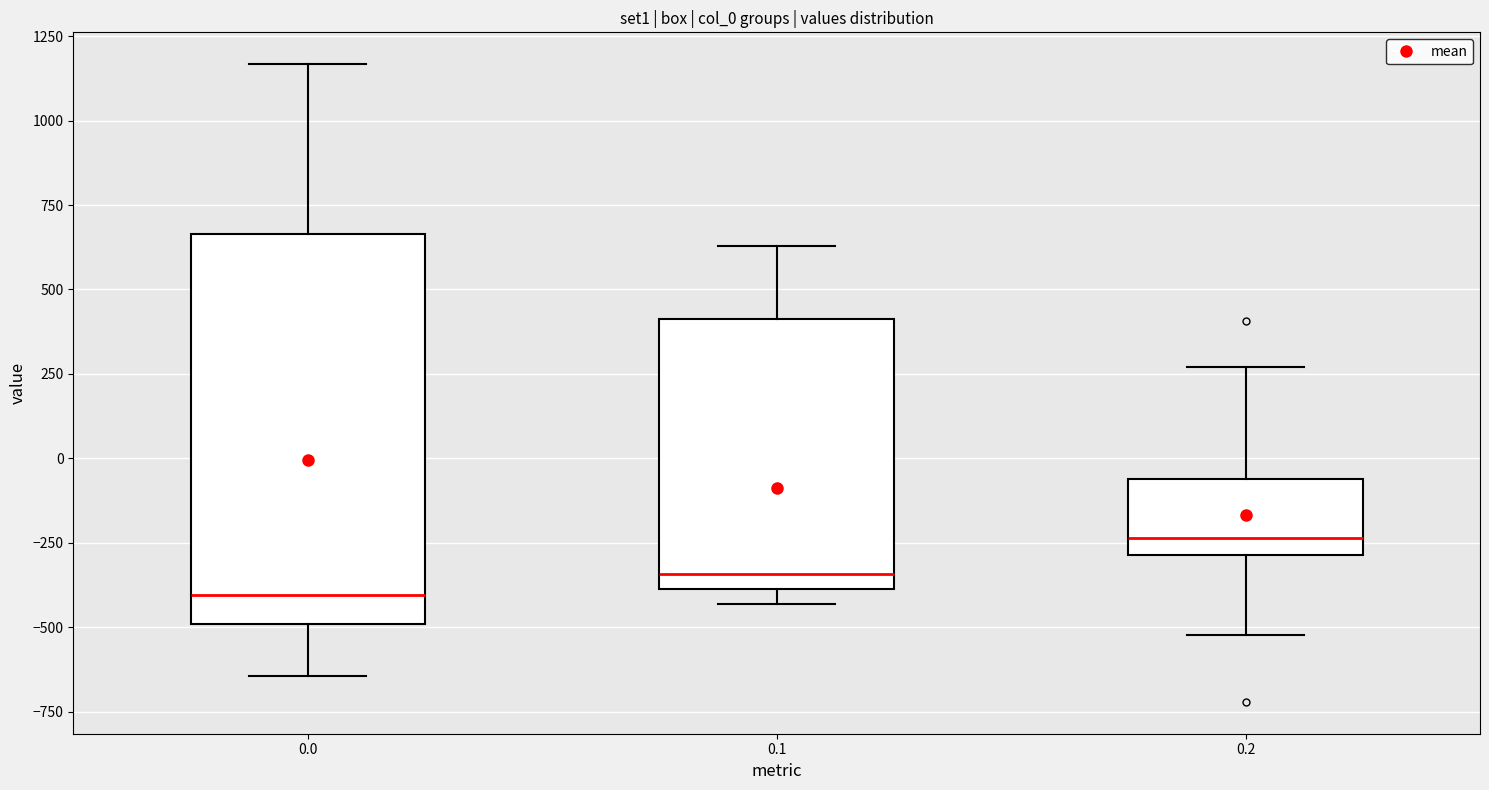

Reading left to right, transcribe this box plot: for each box, give where its median line is, the range the box spans, and where its two whiskers end, as read against the y-axis. The values are not printed on the chart, so give them approximately, as read against the axis.

0.0: median -400, box -500 to 650, whiskers -650 to 1150
0.1: median -350, box -400 to 400, whiskers -450 to 650
0.2: median -250, box -300 to -50, whiskers -500 to 250